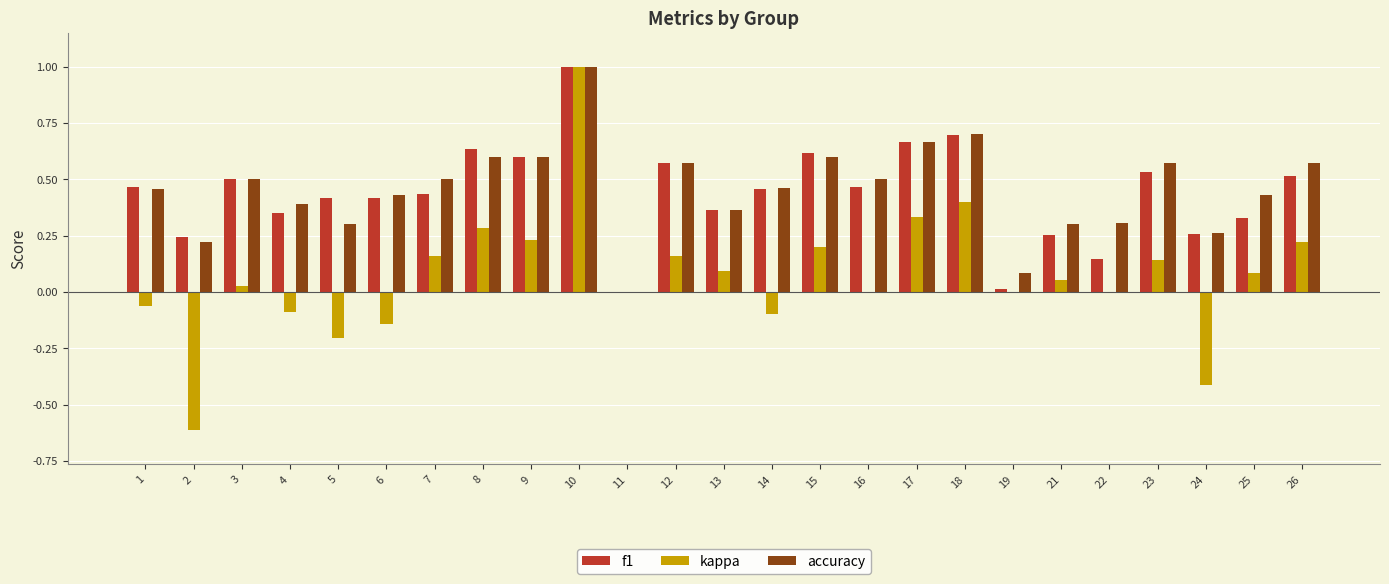

Between 1 and 3, which series saw the biggest shift?

kappa